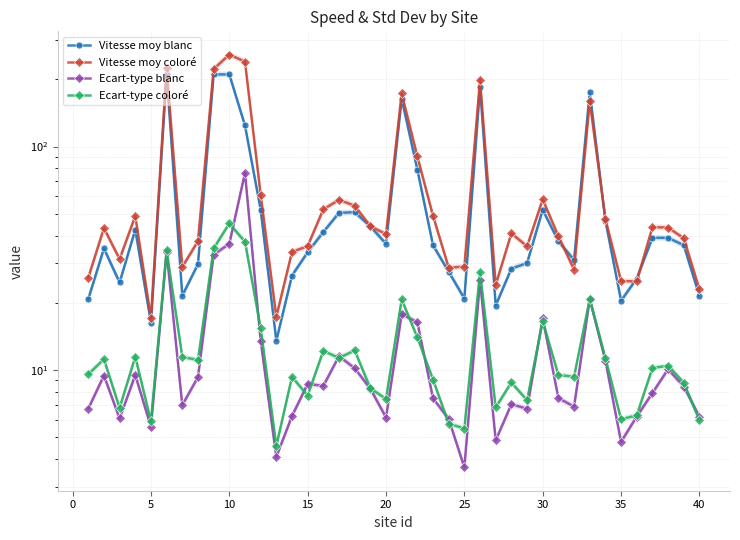

What is the smallest value displayed?

3.7